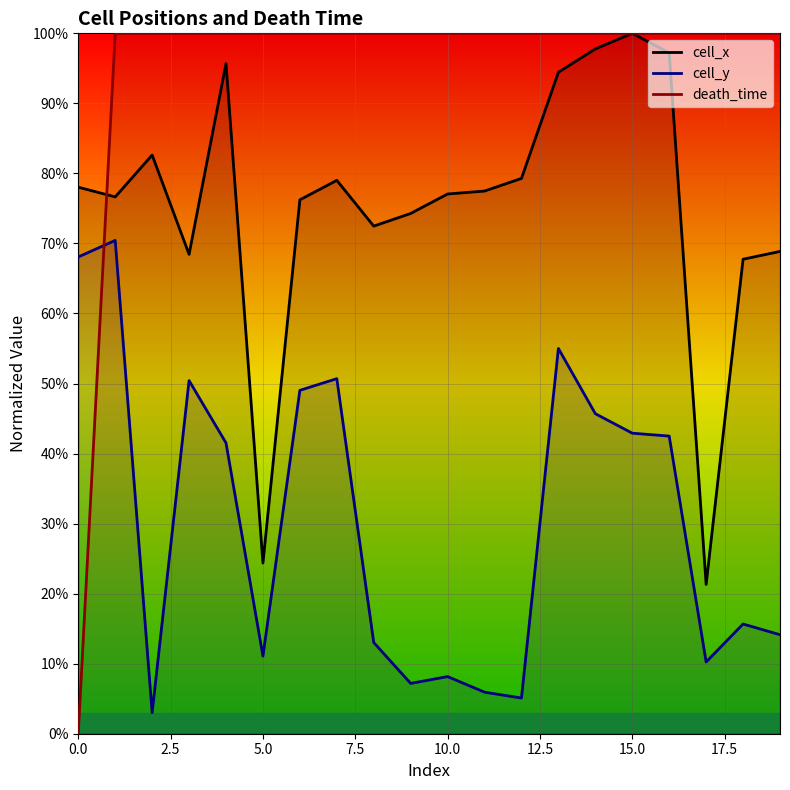

What is the maximum value shown in the chart?

100.0